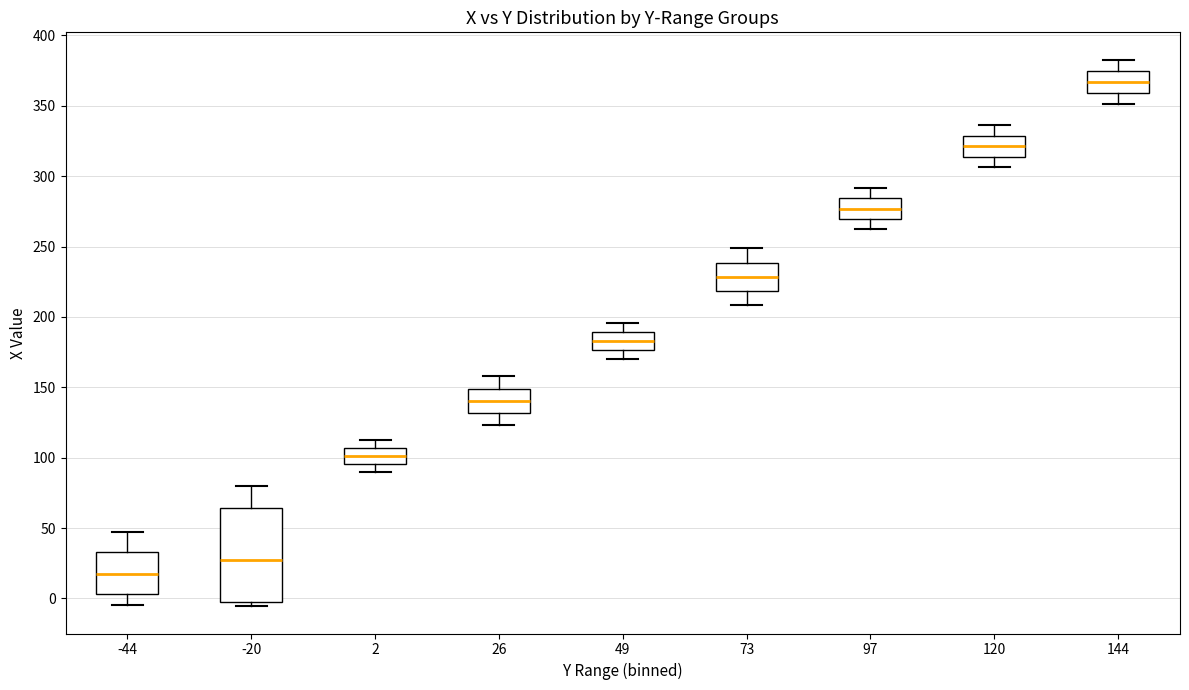

Reading left to right, read every box against the y-axis: the position of its median line, the range the box covers, and the ends of its whiskers. The values are not printed on the chart, so give them approximately, as read against the axis.

-44: median 15, box 5 to 35, whiskers -5 to 45
-20: median 25, box -5 to 65, whiskers -5 (just below the box's lower edge) to 80
2: median 100, box 95 to 105, whiskers 90 to 115
26: median 140, box 130 to 150, whiskers 125 to 160
49: median 185, box 175 to 190, whiskers 170 to 195
73: median 230, box 220 to 240, whiskers 210 to 250
97: median 275, box 270 to 285, whiskers 265 to 290
120: median 320, box 315 to 330, whiskers 305 to 335
144: median 365, box 360 to 375, whiskers 350 to 385